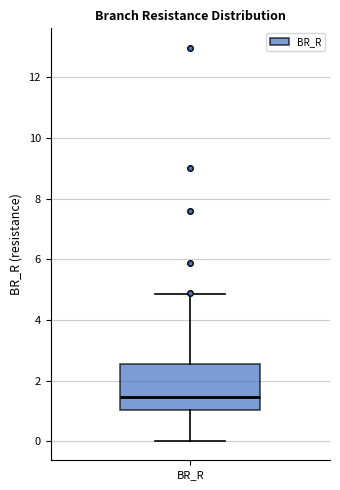

Transcribe this box plot: give where the median line is, the range the box spans, and where the two whiskers end, as read against the y-axis. The values are not printed on the chart, so give them approximately, as read against the axis.

median 1.4, box 1.0 to 2.6, whiskers 0.0 to 4.8